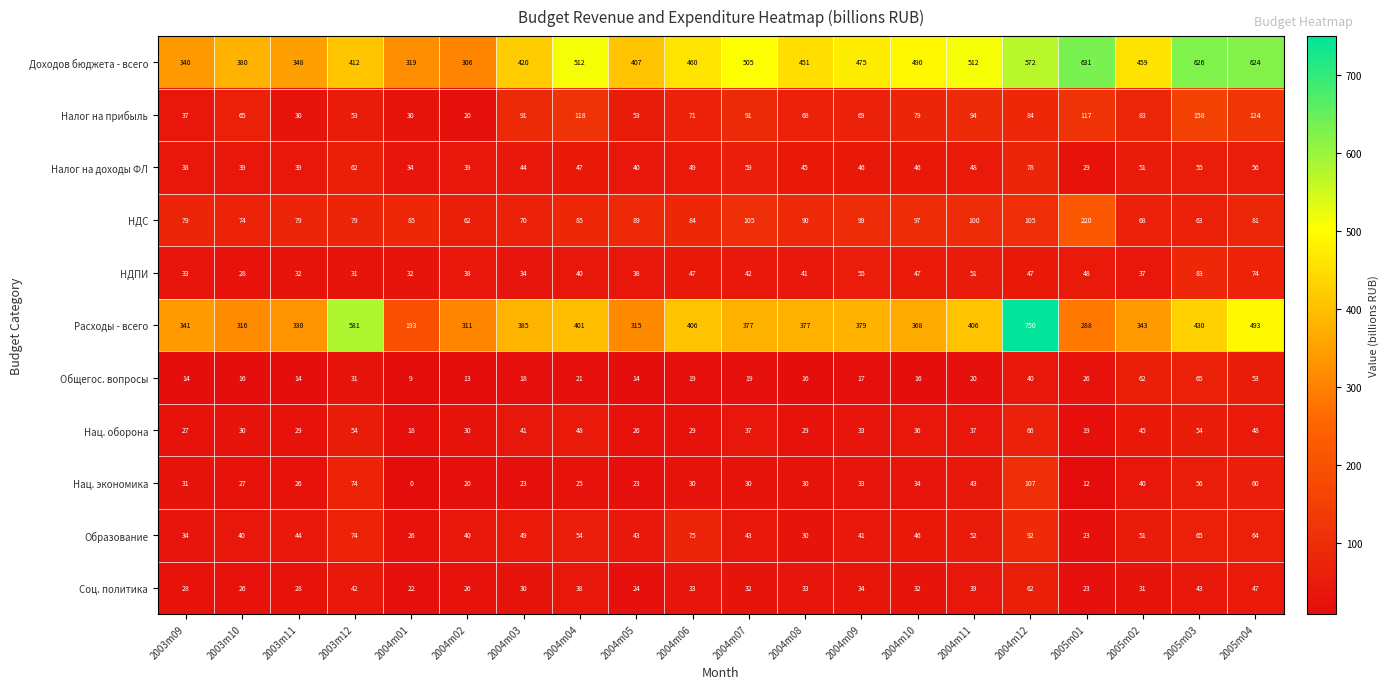

At which category is the sum across all series the highest?

2004m12